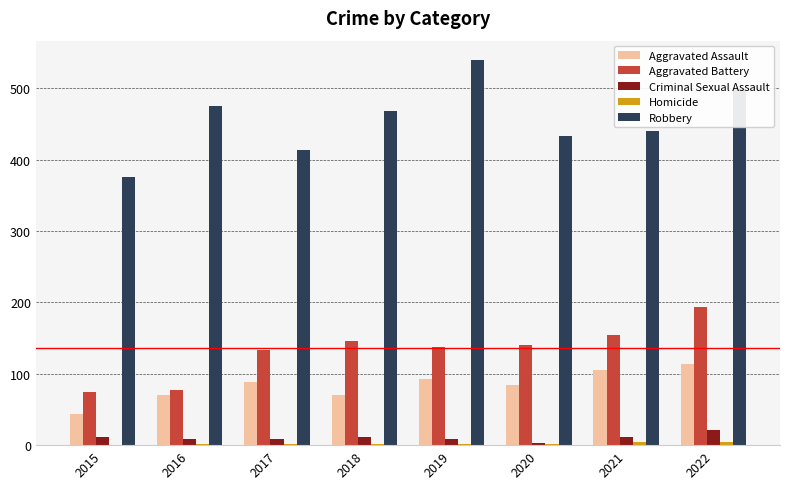

Is it true that Aggravated Assault equals 105 at 2021?

True